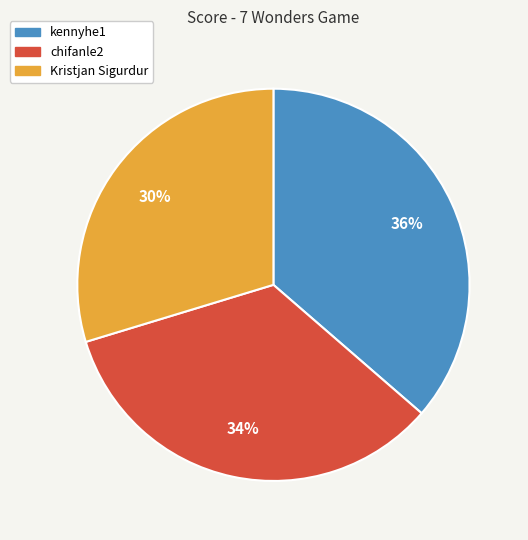

To the nearest percent, what is the difference between the chifanle2 and Kristjan Sigurdur slice percentages?

4%